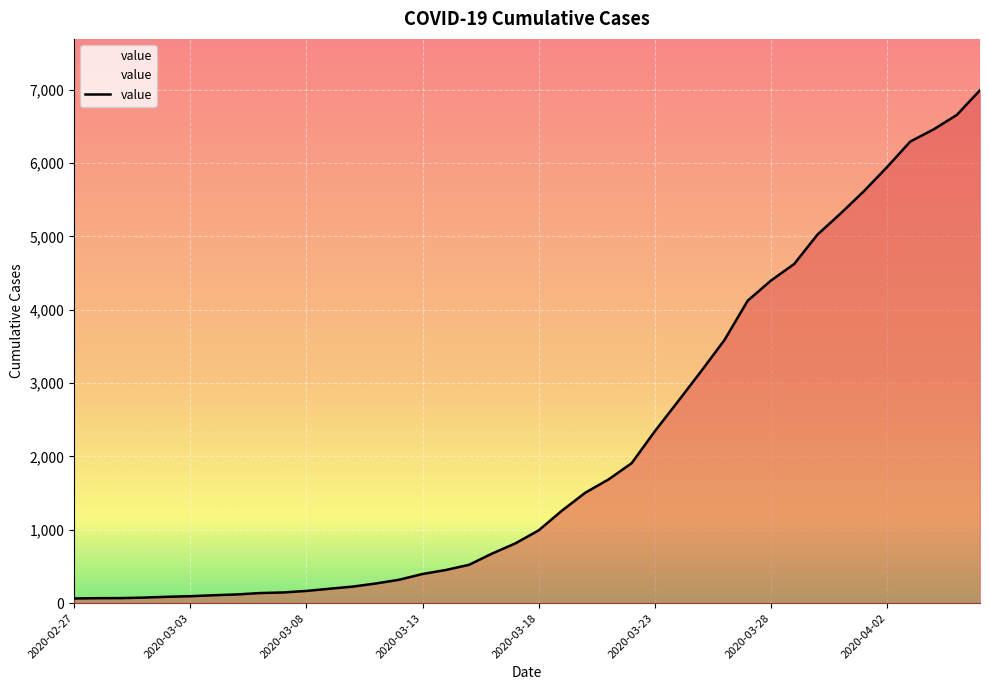

What is the maximum value shown in the chart?

6995